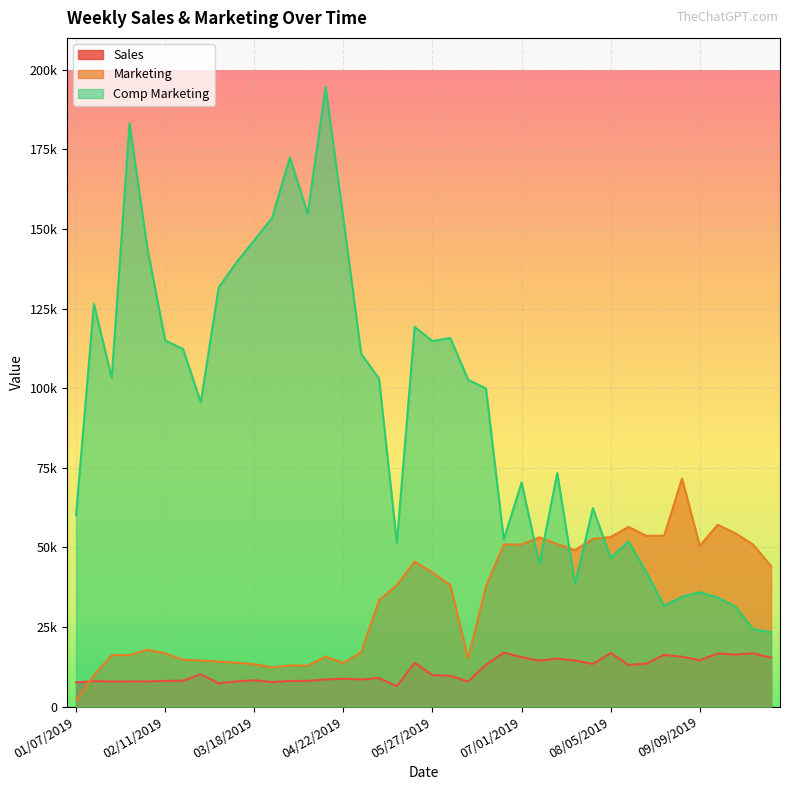

What is the average value of the sales series?

11345.7